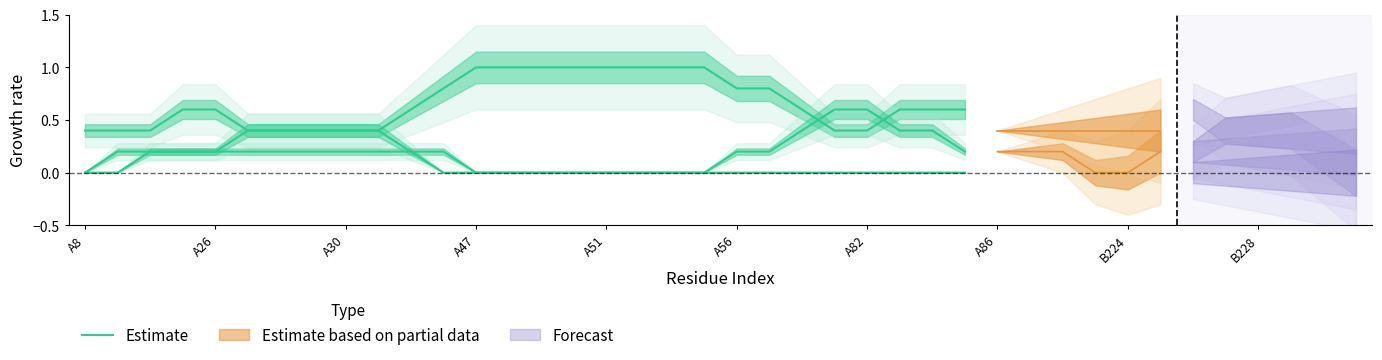

What is the change in value from A86 to 17?

+0.6